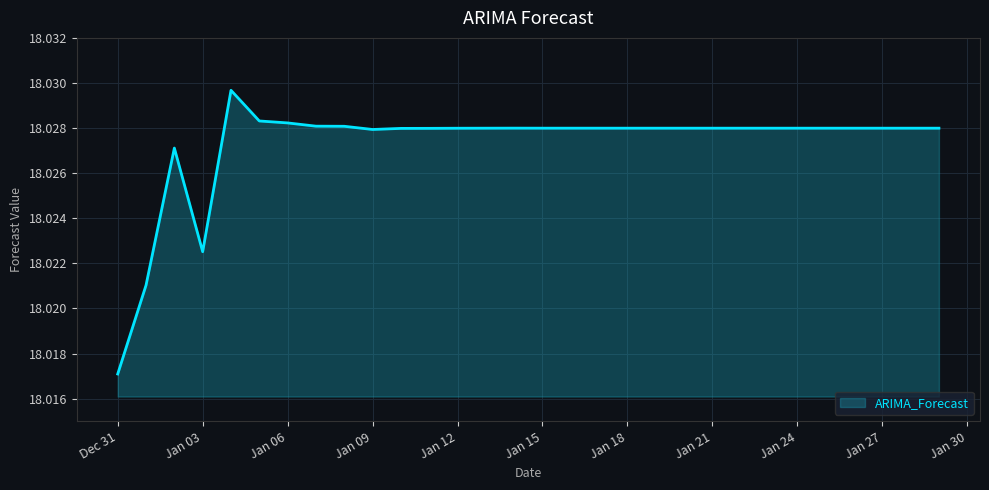

How many interior local valleys (lower than both neighbors) does the data have?

4